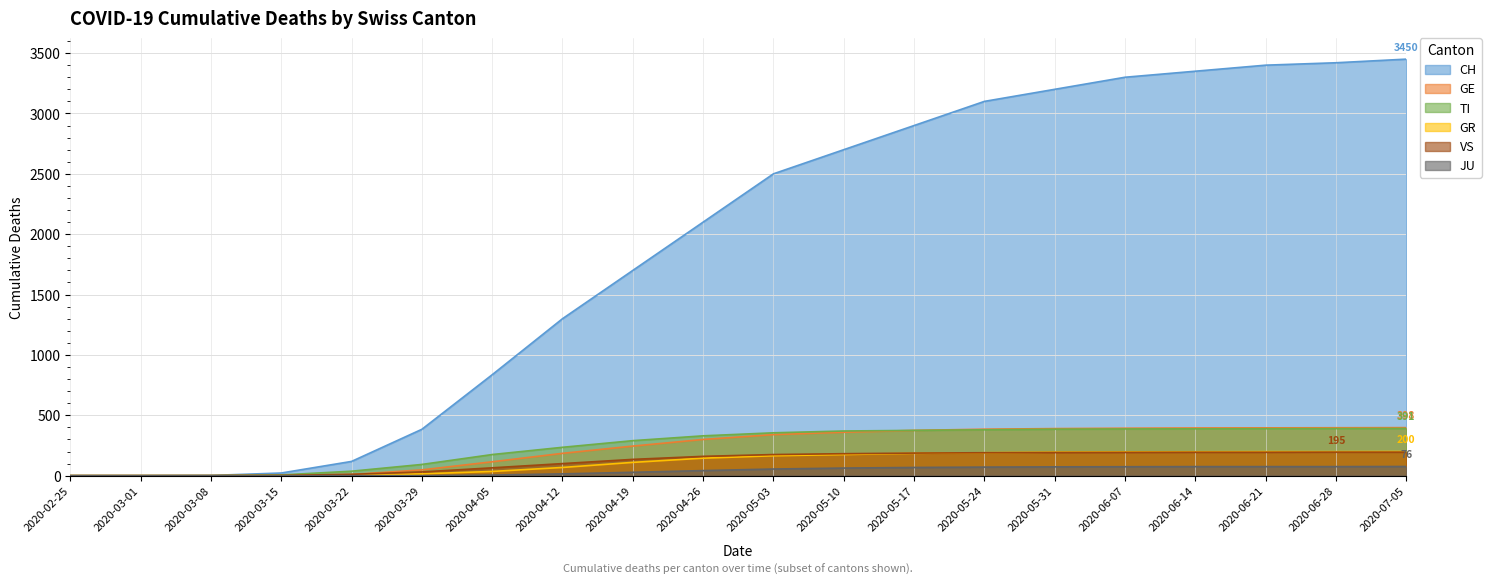

True or false: GR and CH intersect in this chart.

False